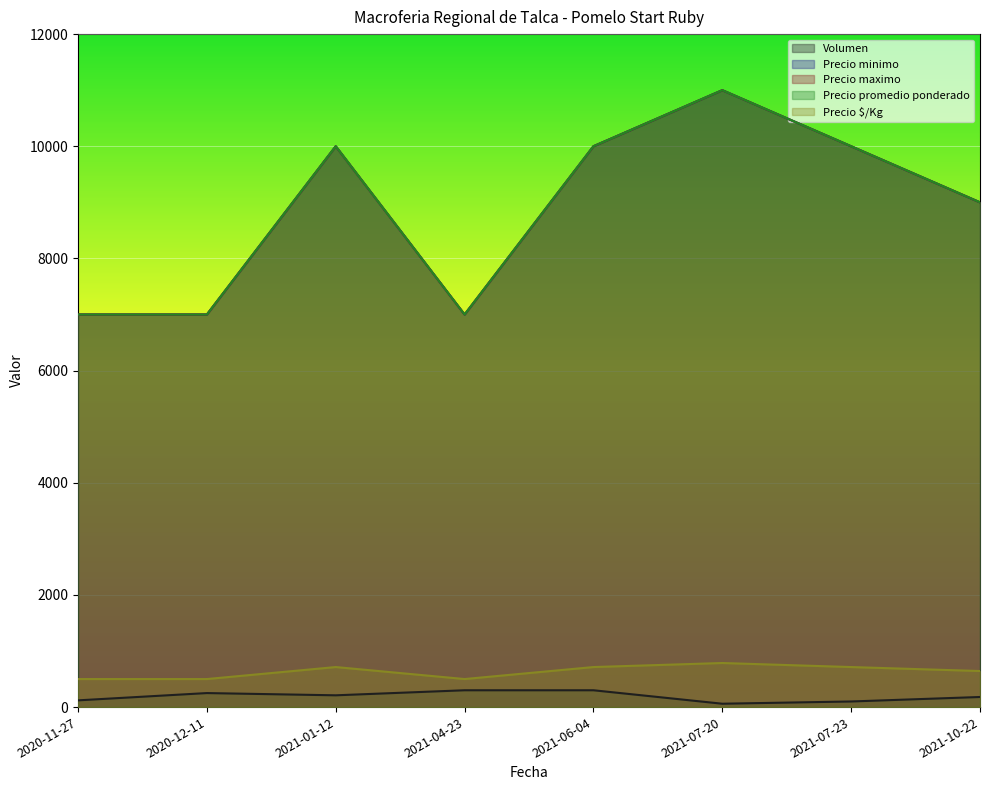

What is the value of the Precio maximo point at the 3rd from the left?

10000